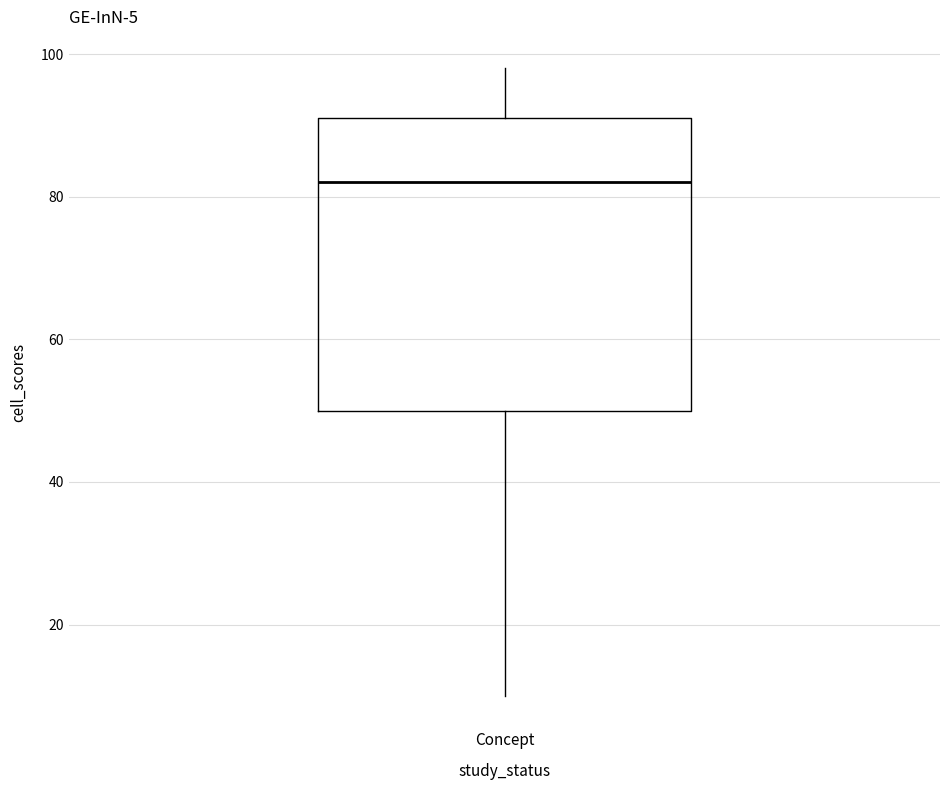

Read this box plot against the y-axis: the position of the median line, the range covered by the box, and the ends of both whiskers. The values are not printed on the chart, so give them approximately, as read against the axis.

median 82, box 50 to 92, whiskers 10 to 98